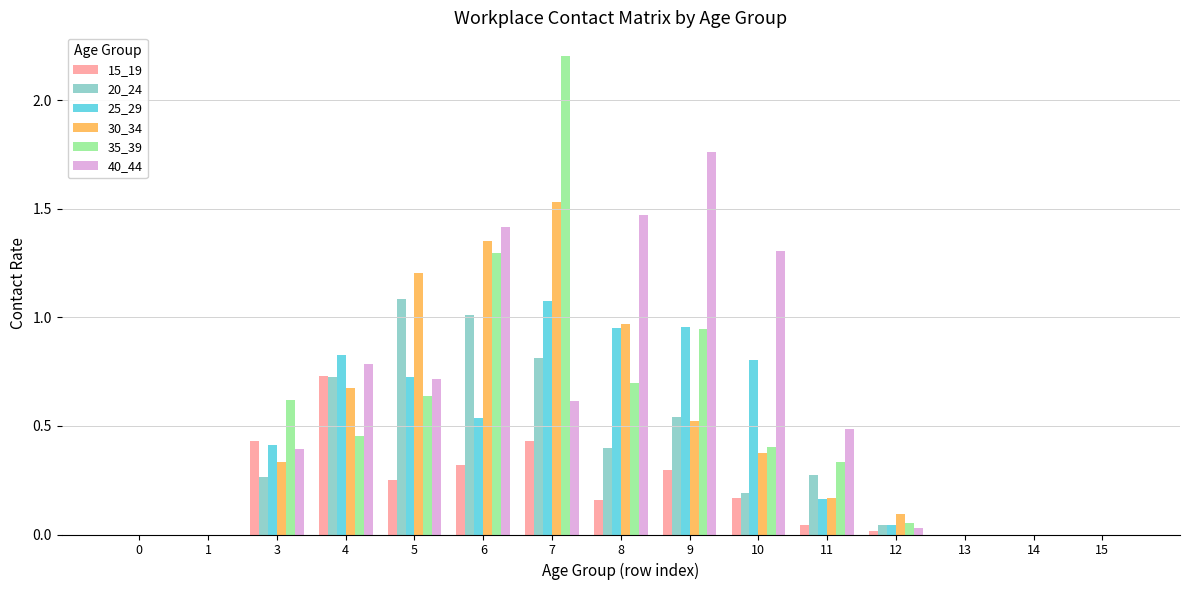

Count the number of data series in this chart.

6